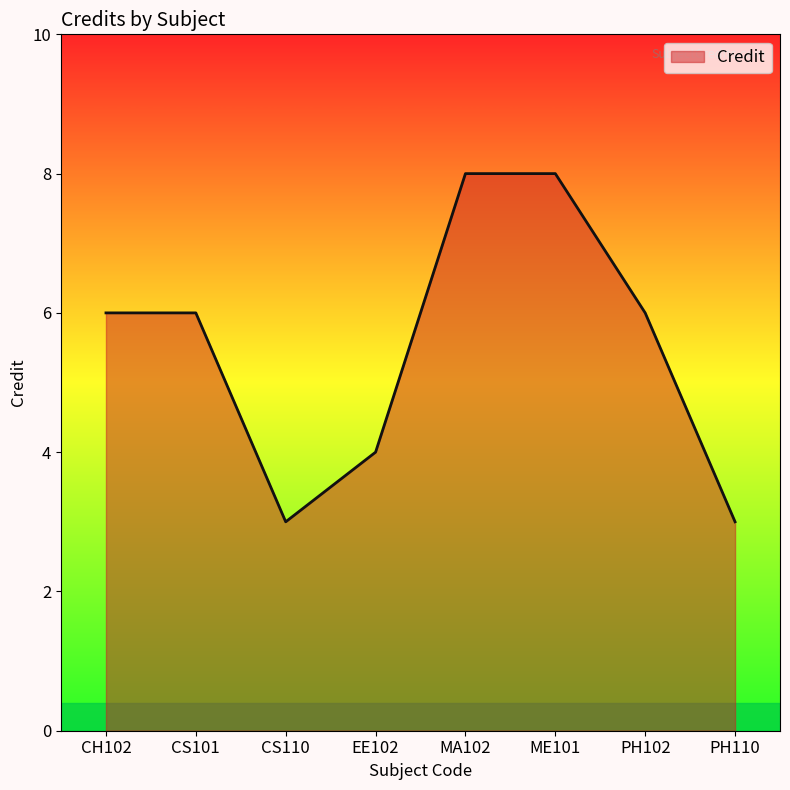

What is the smallest value displayed?

3